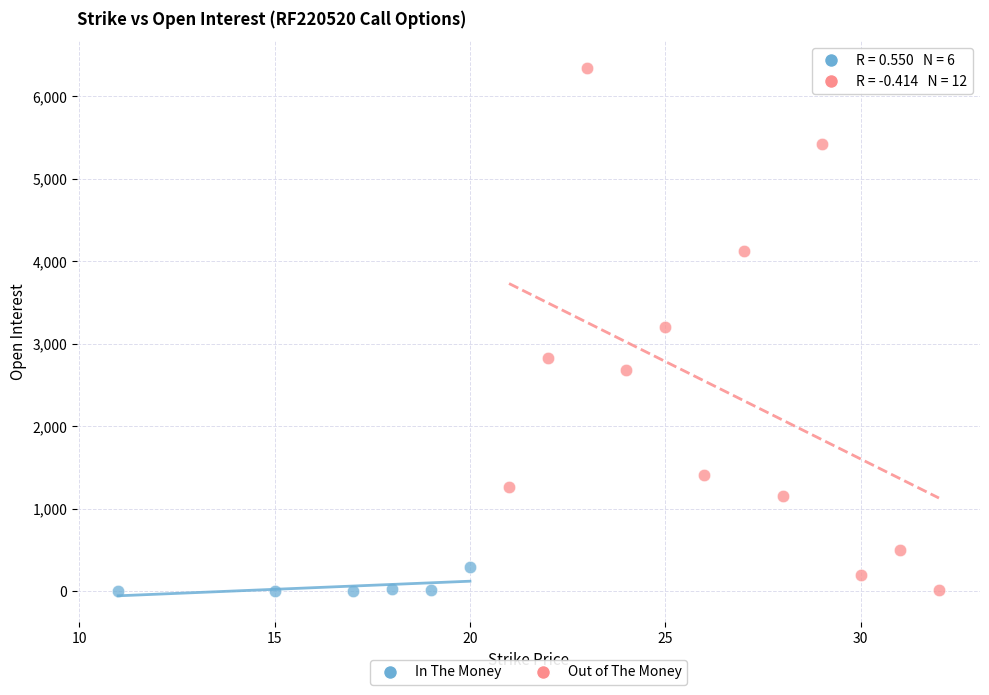

Which series contains the highest Y value?

Out of The Money